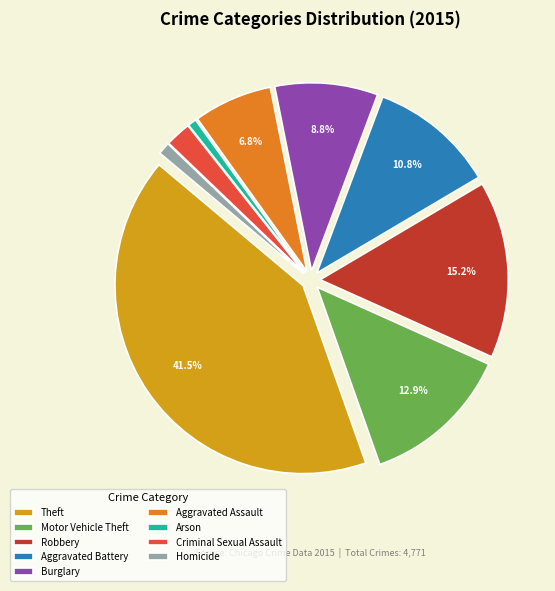

Between Aggravated Battery and Motor Vehicle Theft, which is larger?

Motor Vehicle Theft